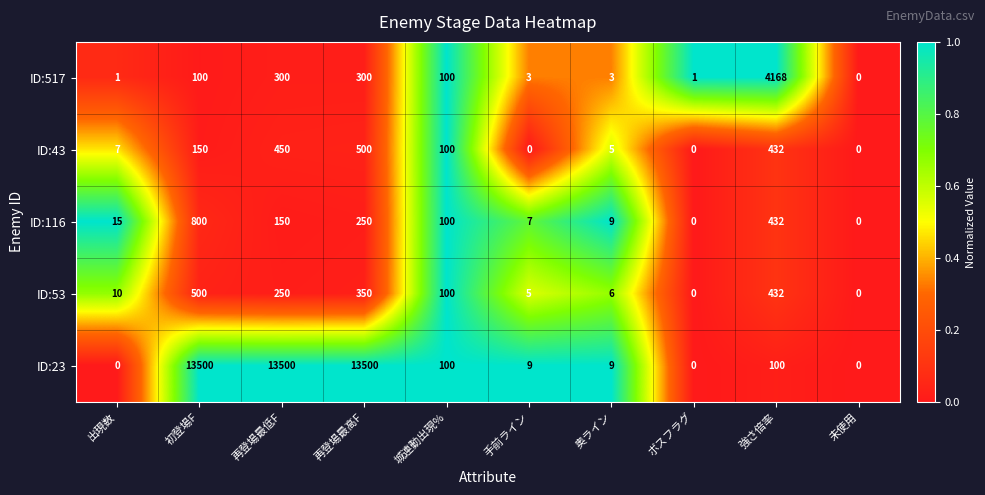

Which series has the largest total across all categories?

ID:23